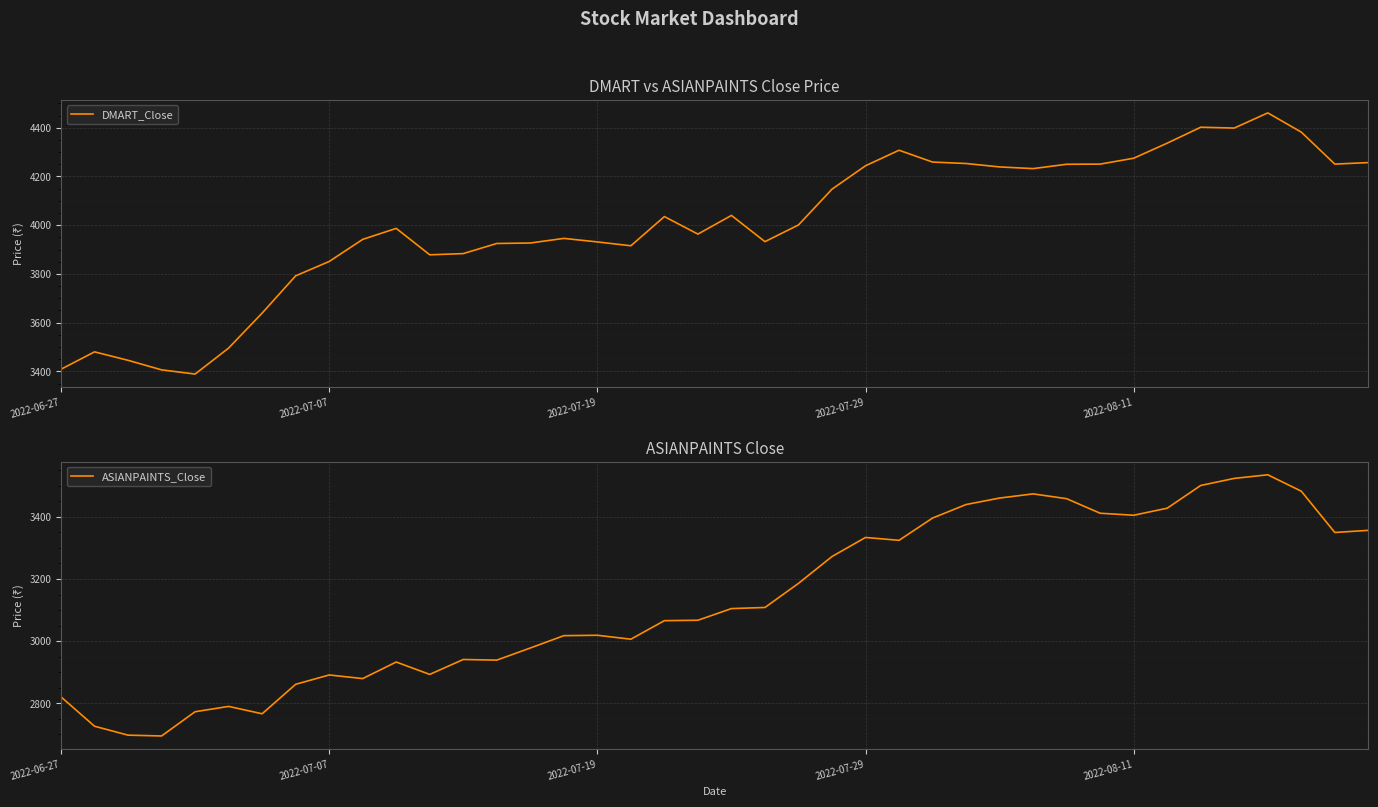

At which label does DMART_Close first exceed 4000?

18